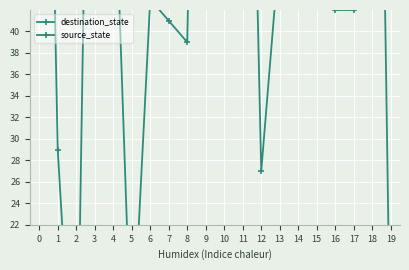

How many times do destination_state and source_state cross each other?

3